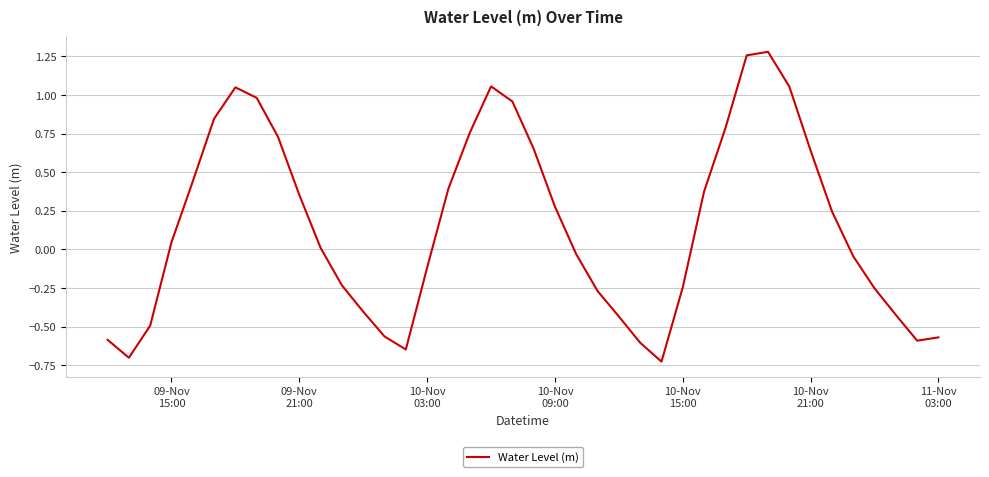

What is the difference between the maximum and minimum values?

2.0